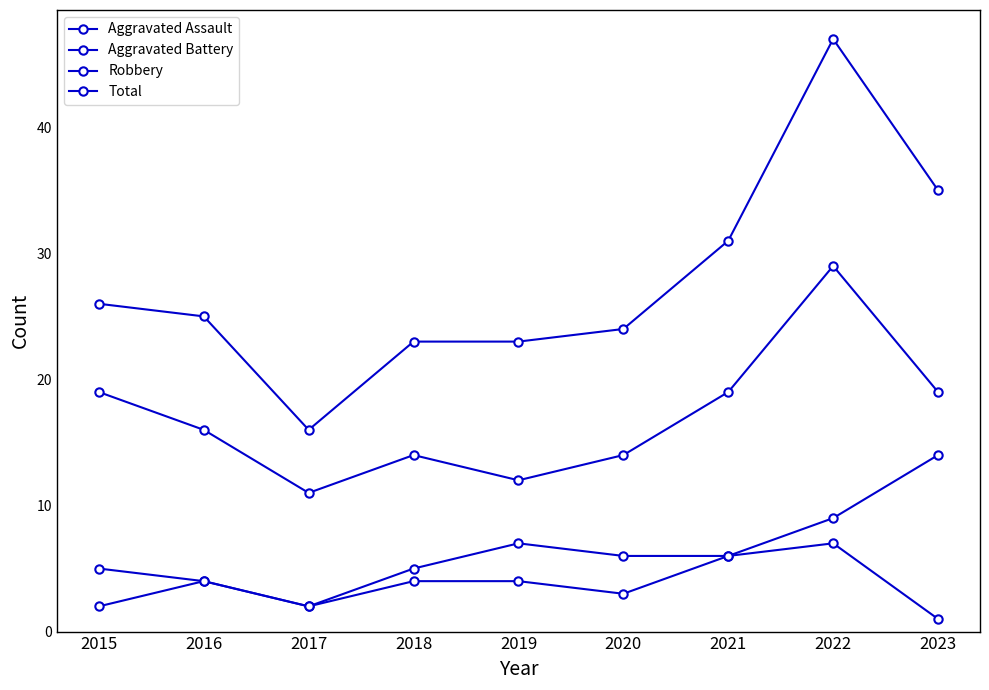

How many Robbery values are between 14 and 19?

6